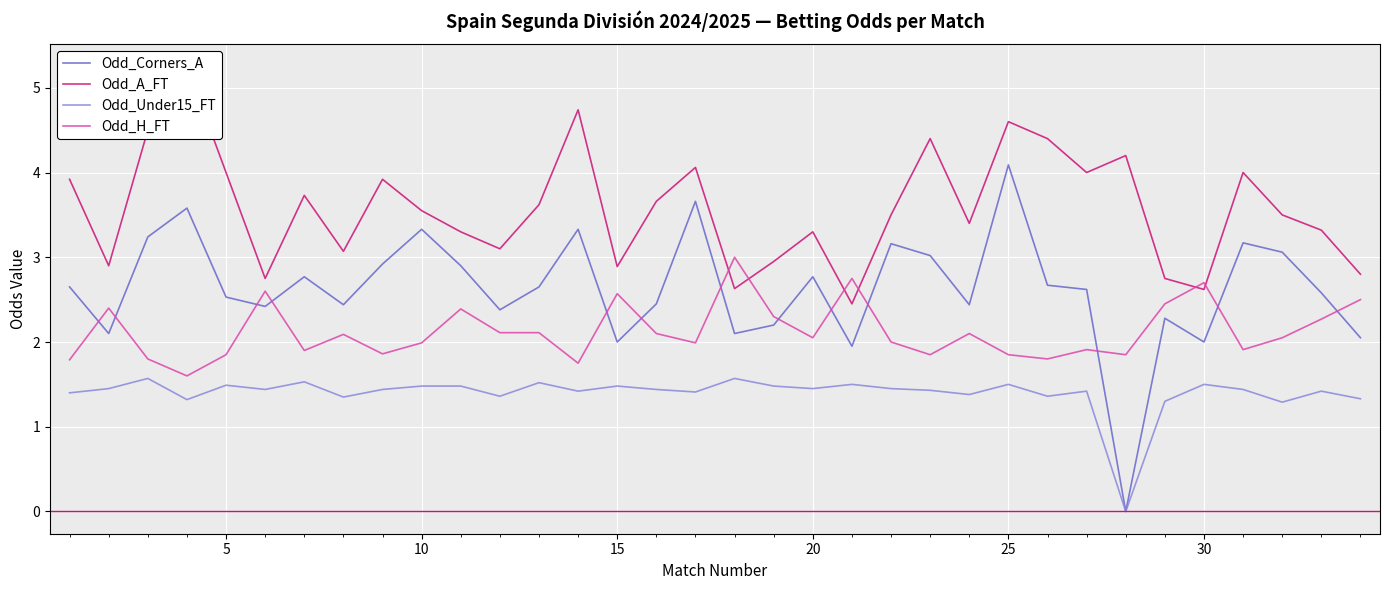

True or false: Odd_Under15_FT has a value of 1.5 at 10.

True